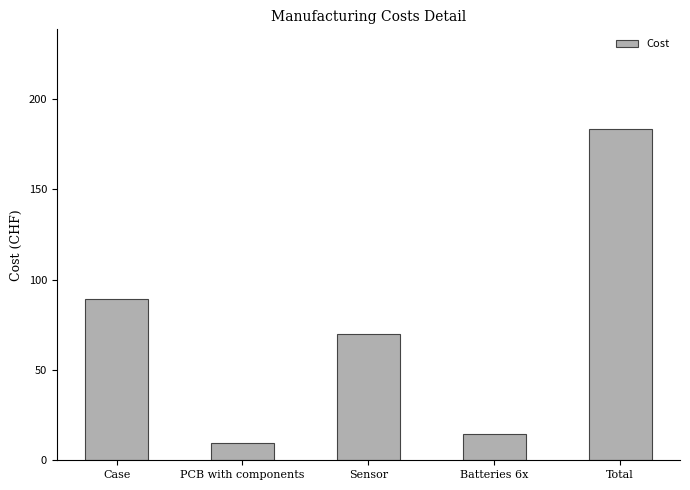

What is the difference between the maximum and second lowest values?

168.9